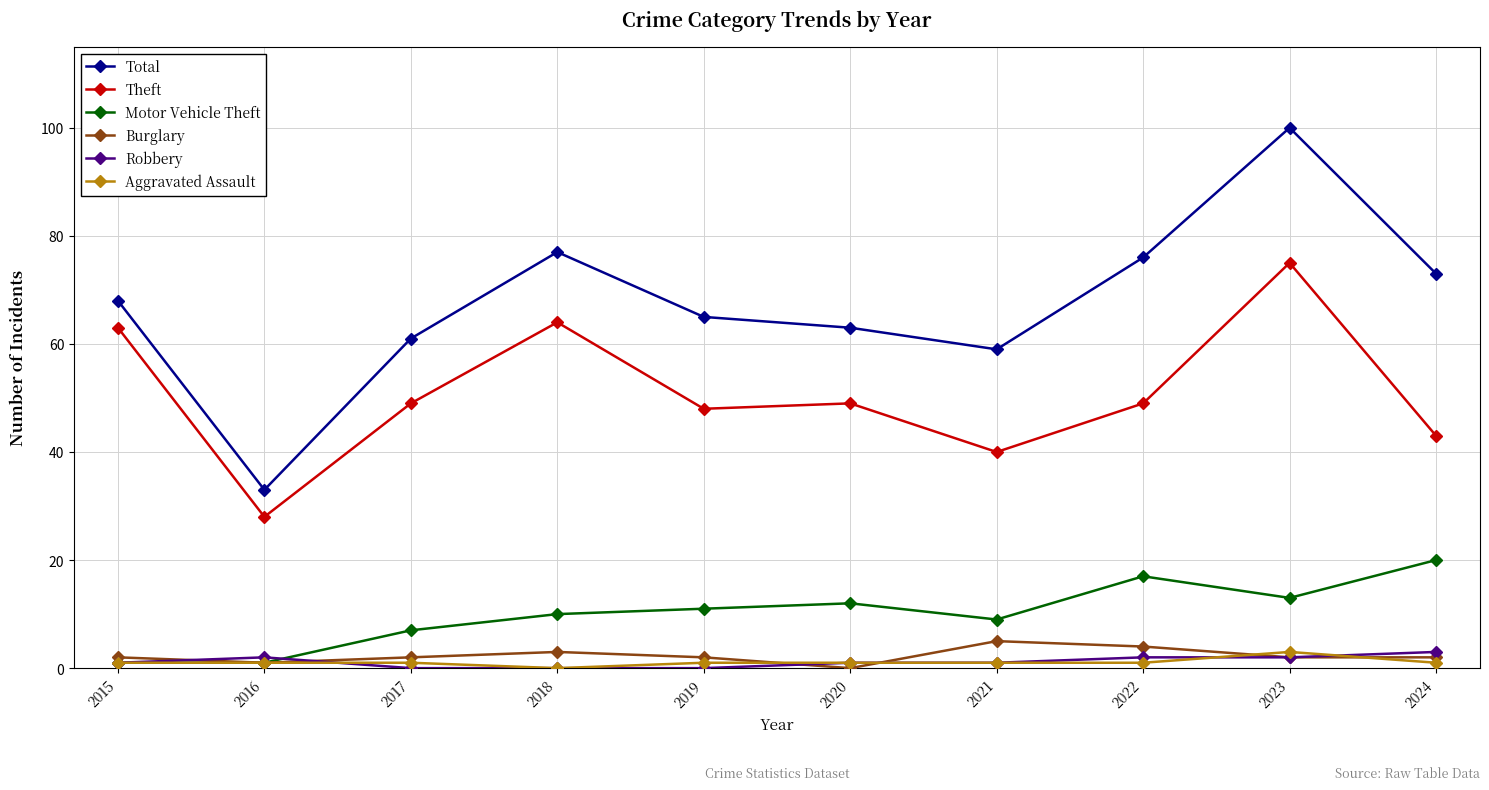

What is the difference between the maximum and second lowest values in the Robbery series?

3